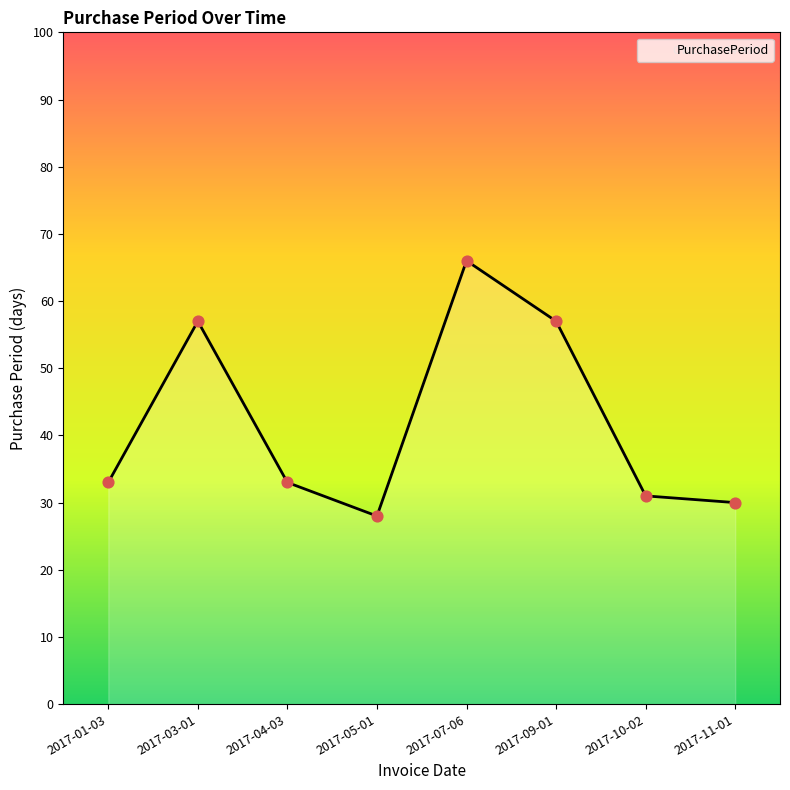

Which has a higher value, 2017-04-03 or 2017-07-06?

2017-07-06